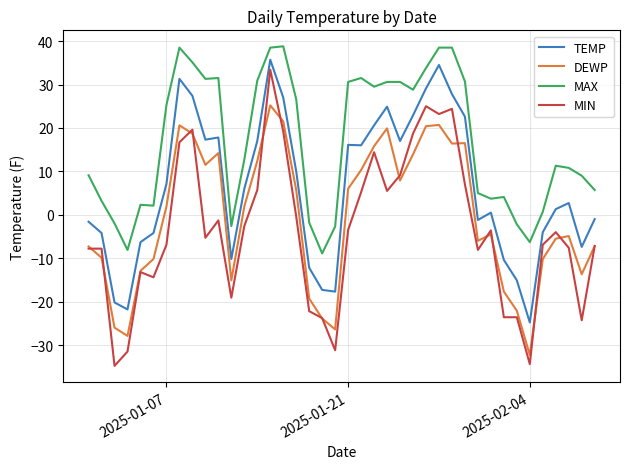

Count the number of categories in the chart.

40